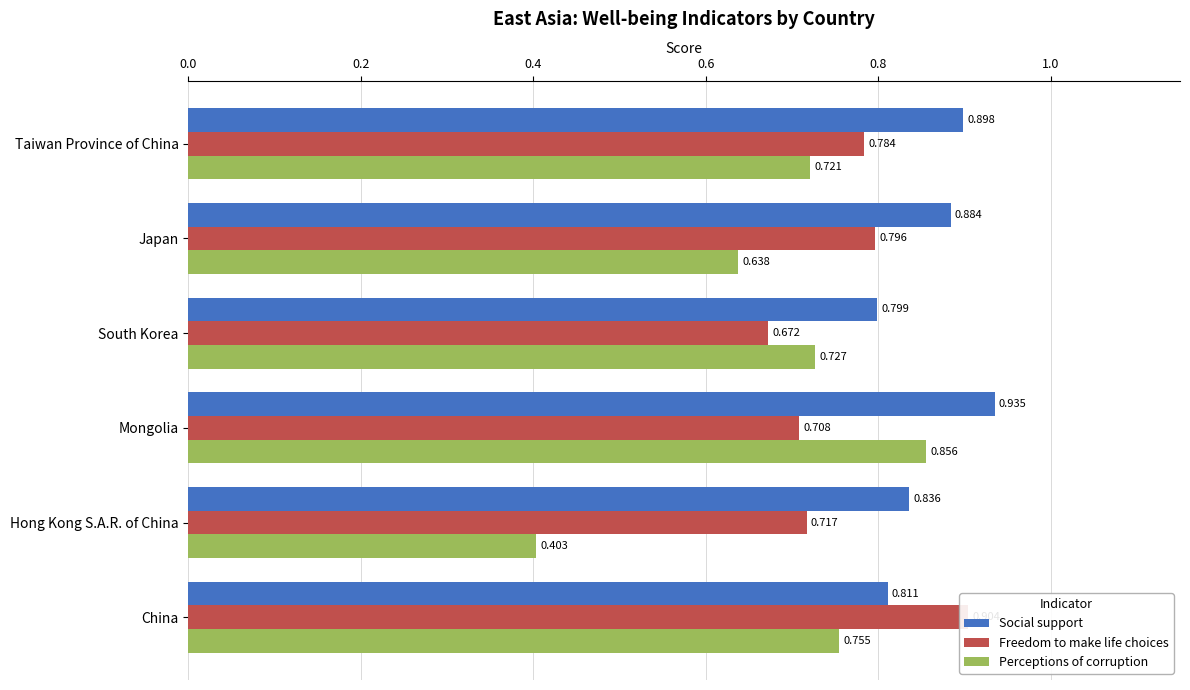

Does the chart contain any negative values?

No